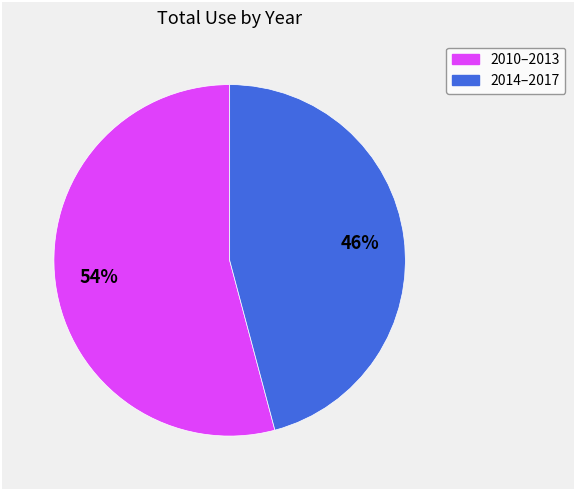

To the nearest percent, what is the difference between the largest and smallest slice percentages?

8%